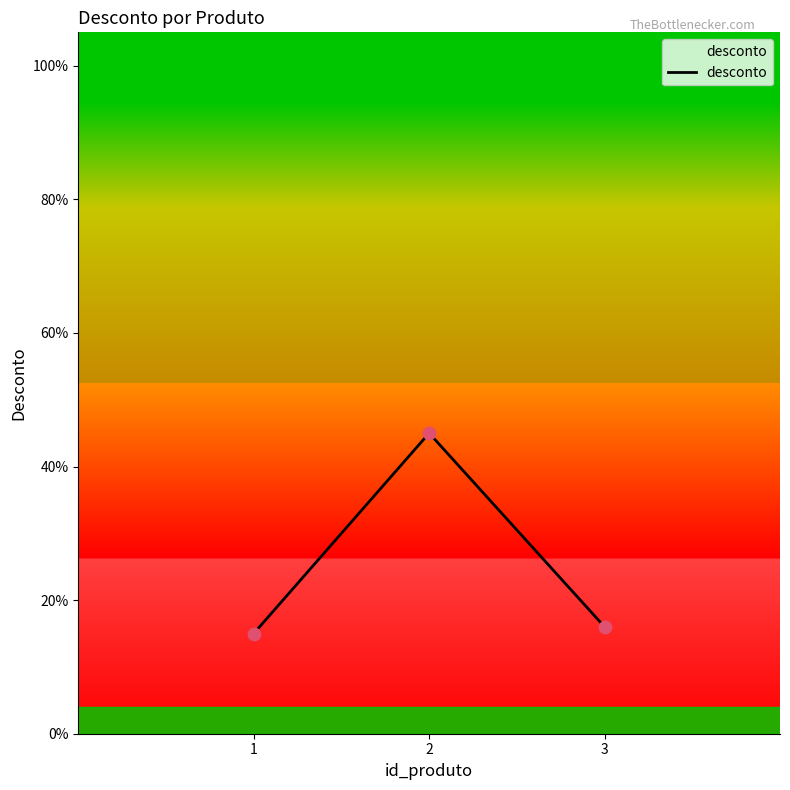

Between 2 and 3, which is larger?

2